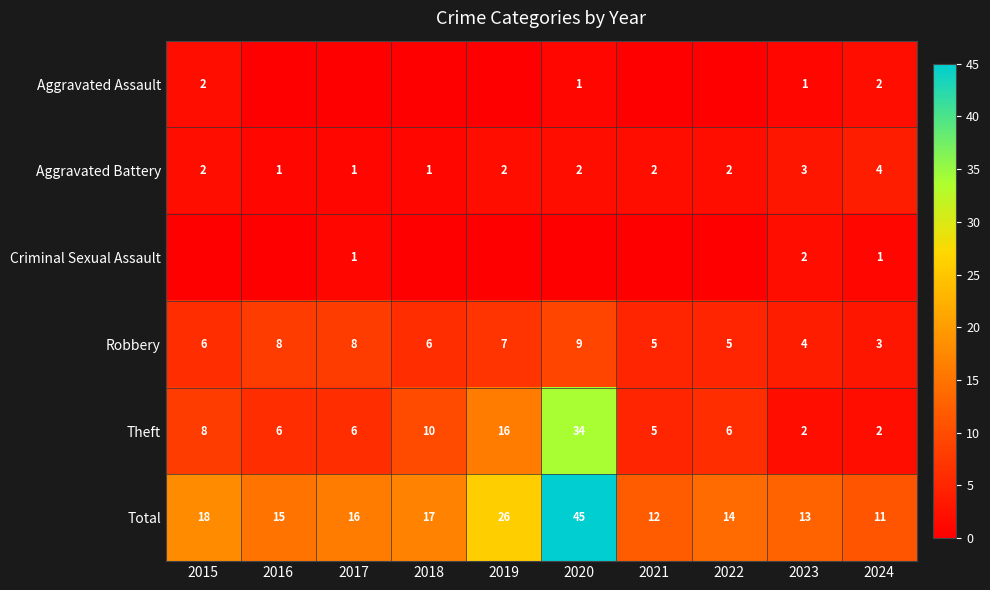

What is the sum of all Robbery values?

61